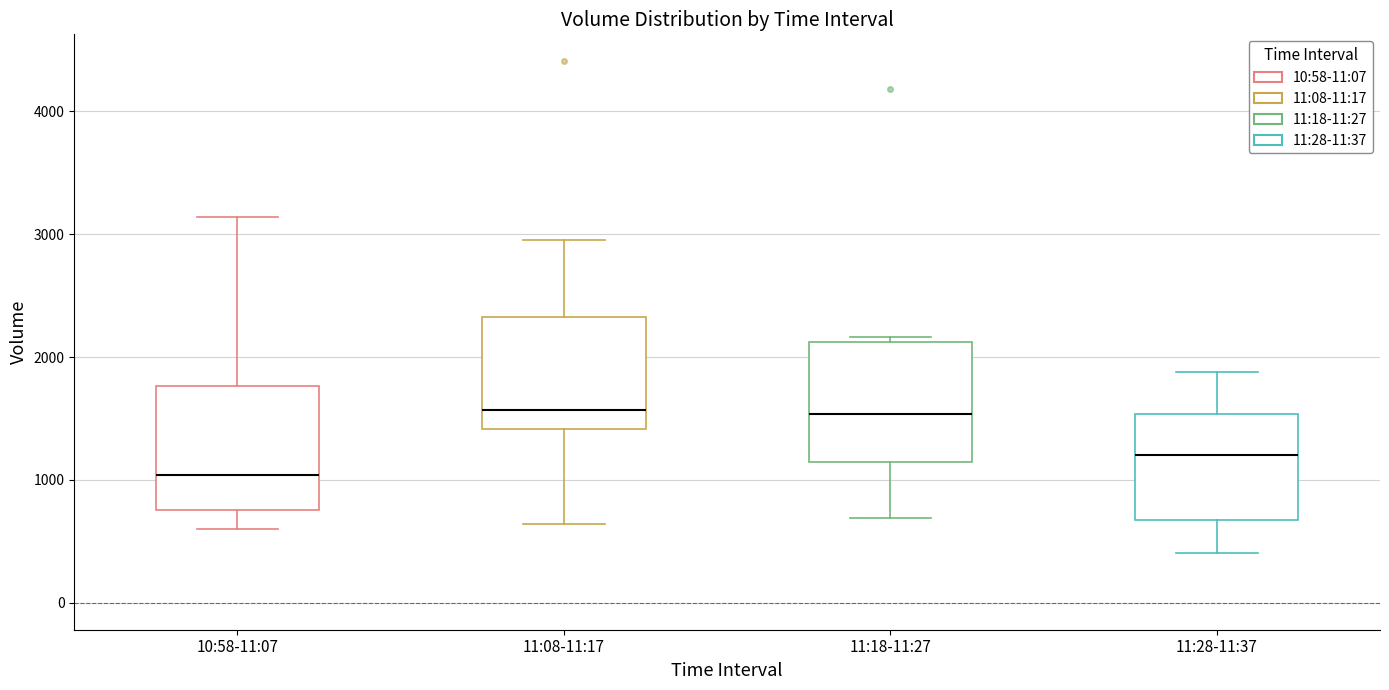

Reading left to right, transcribe this box plot: for each box, give where its median line is, the range the box spans, and where its two whiskers end, as read against the y-axis. The values are not printed on the chart, so give them approximately, as read against the axis.

10:58-11:07: median 1000, box 800 to 1800, whiskers 600 to 3100
11:08-11:17: median 1600, box 1400 to 2300, whiskers 600 to 3000
11:18-11:27: median 1500, box 1100 to 2100, whiskers 700 to 2200
11:28-11:37: median 1200, box 700 to 1500, whiskers 400 to 1900